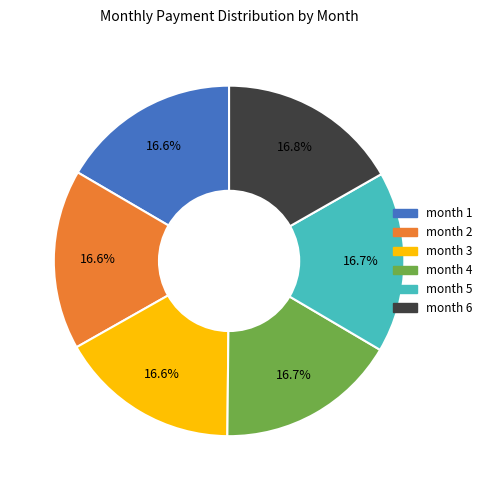

Approximately how many times larger is the value at month 1 compared to month 4?

1.0